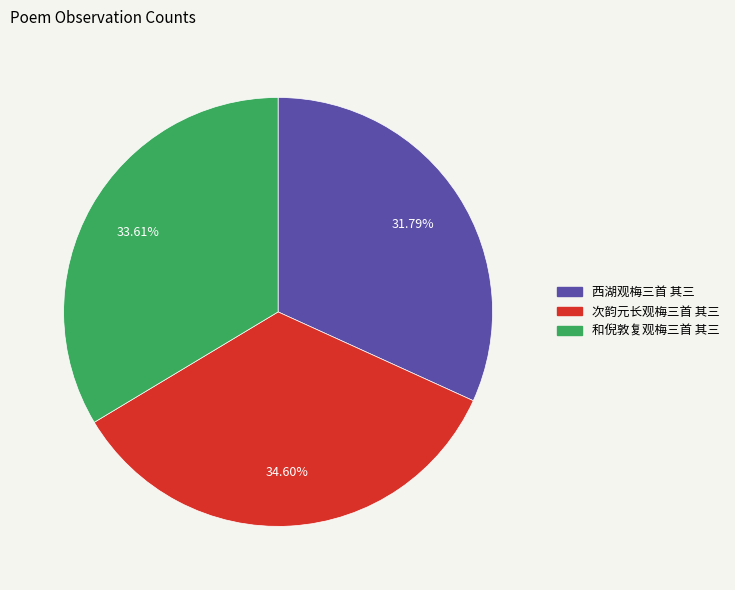

True or false: 西湖观梅三首 其三 accounts for 46% of the total.

False